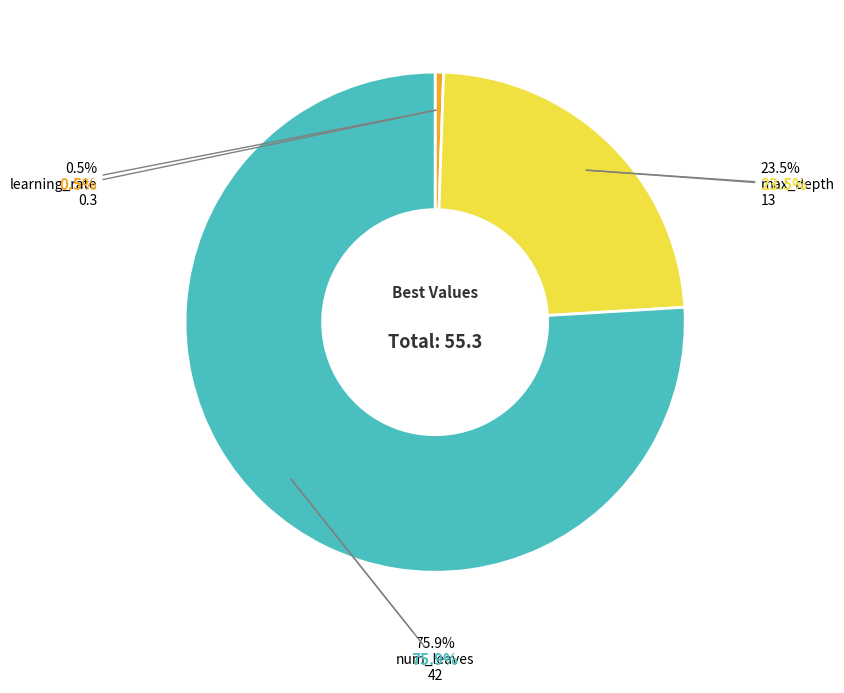

To the nearest percent, what is the average slice percentage?

33%